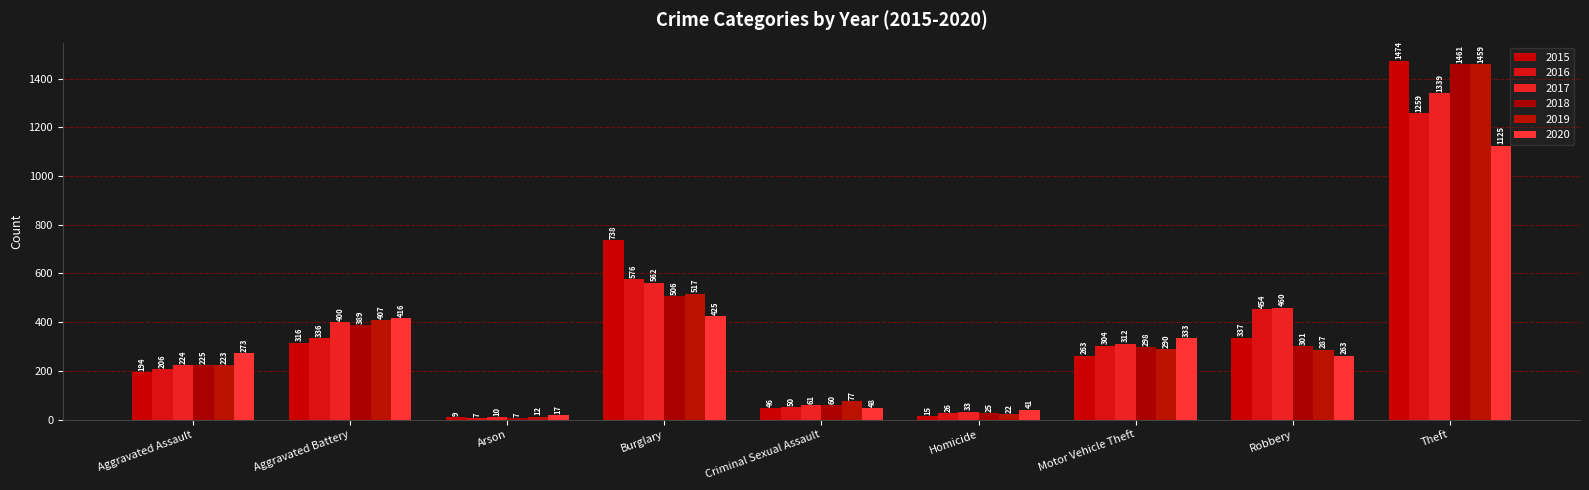

At which category does the chart reach its peak across all series?

Theft